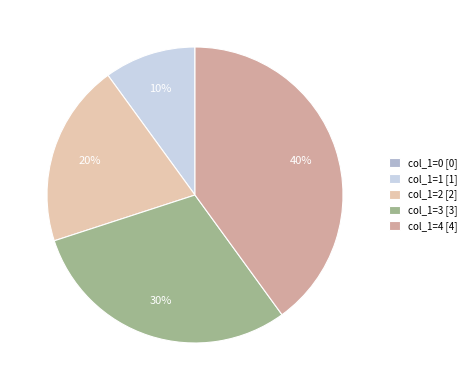

To the nearest percent, what portion does col_1=4 [4] represent?

40%